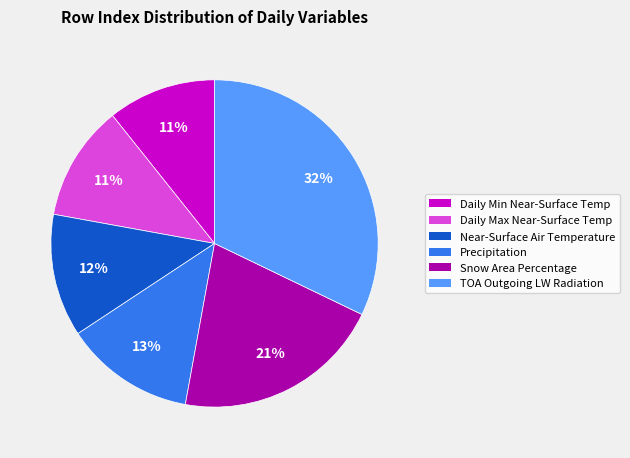

Count the number of slices in the pie.

6